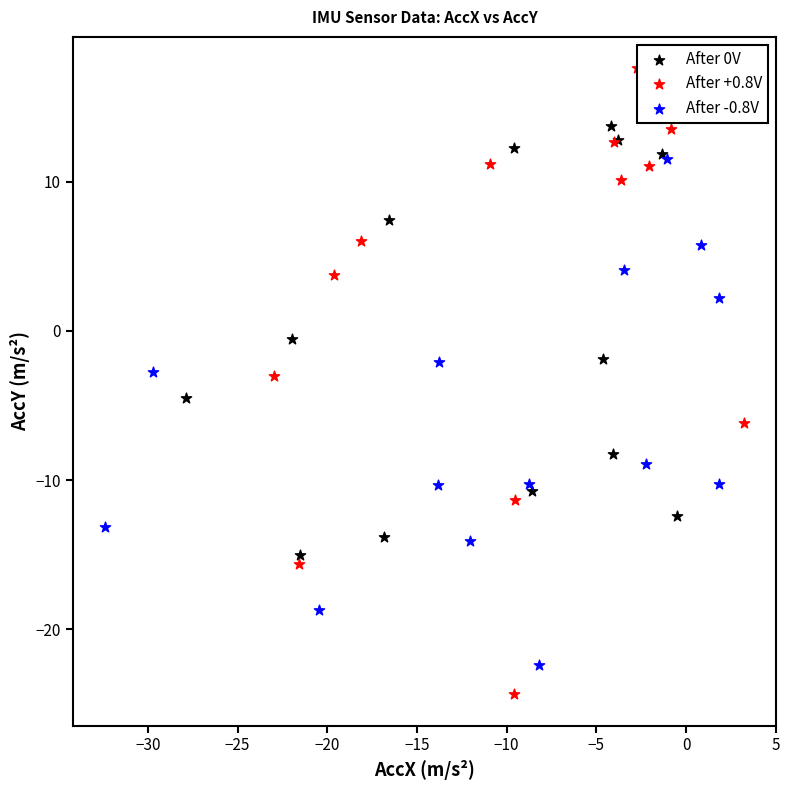

Which series reaches the minimum Y coordinate?

After +0.8V